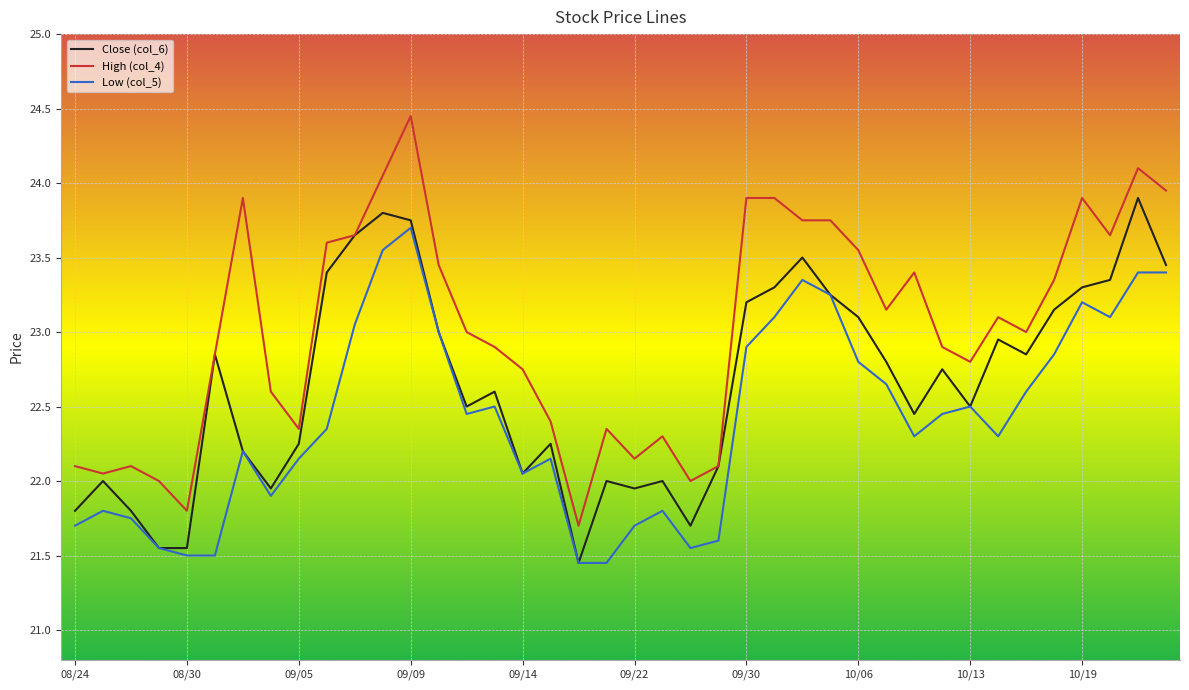

Rank the series by their average value, from lowest to highest.

Low (col_5), Close (col_6), High (col_4)